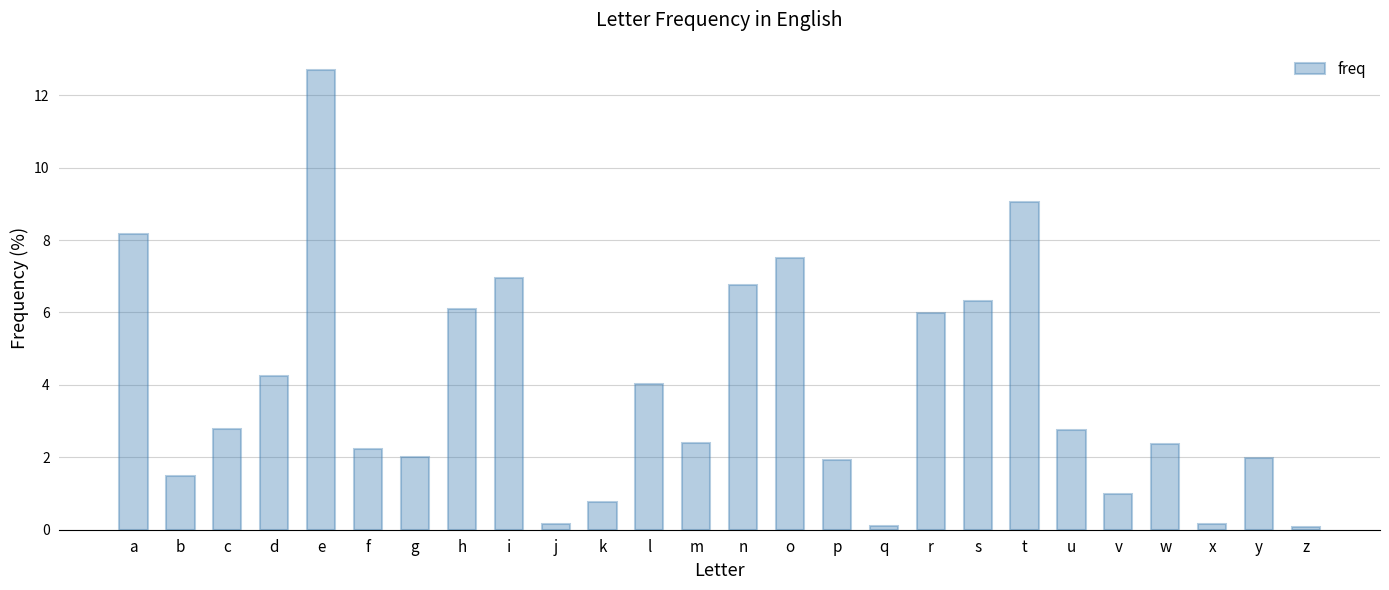

True or false: the data shows 10.1 at r.

False